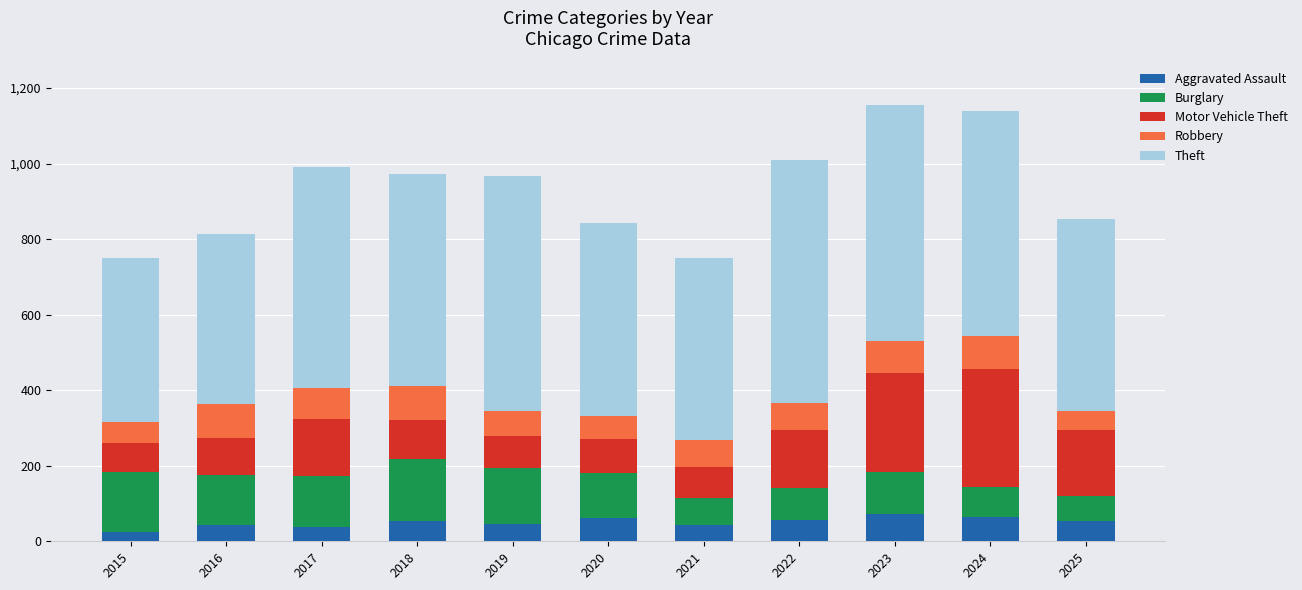

The Aggravated Assault series shows 47 at 2019. True or false?

True